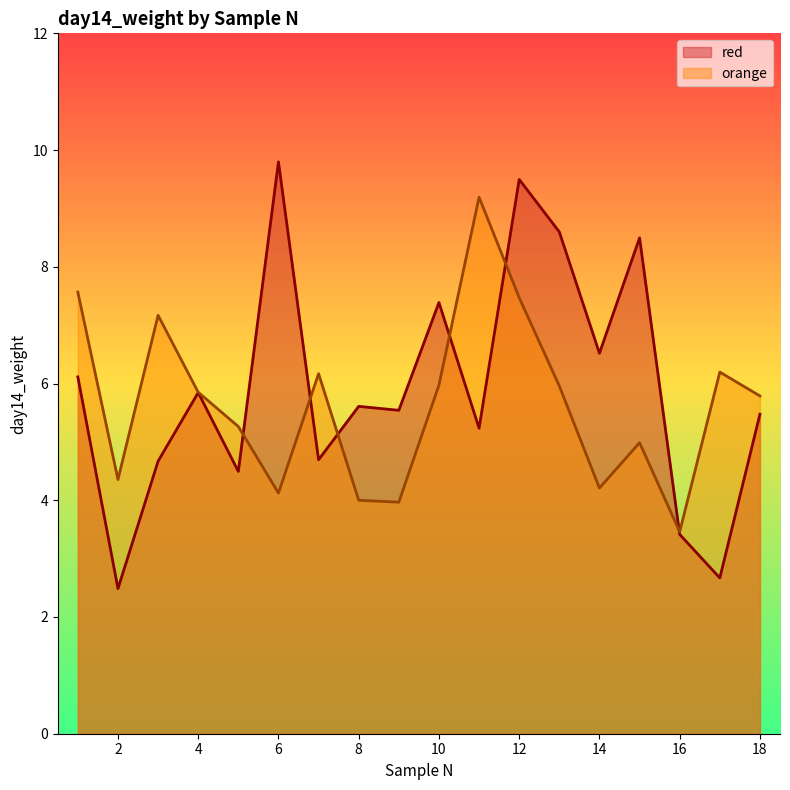

What is the sum of the values at 17 and 6?

10.3